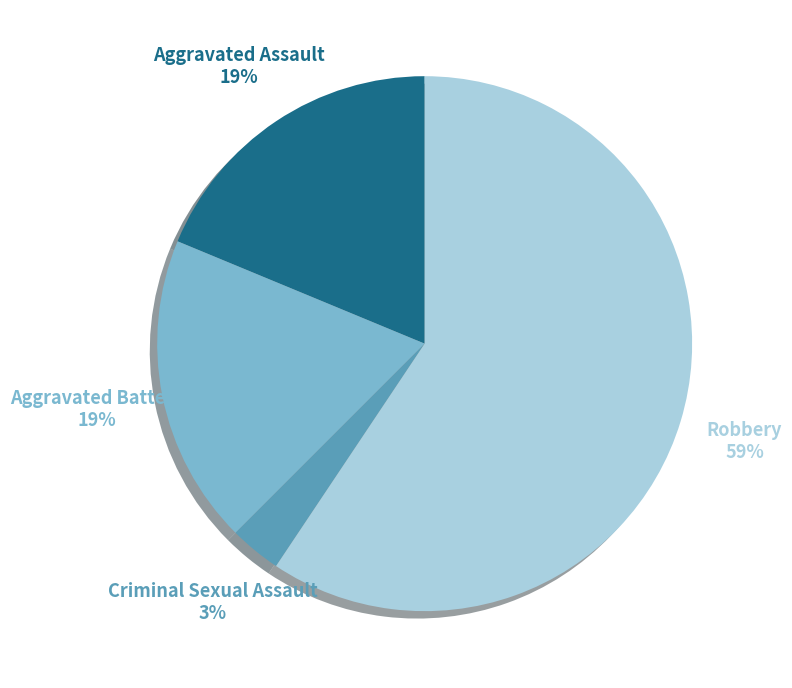

Which slice is the smallest?

Criminal Sexual Assault